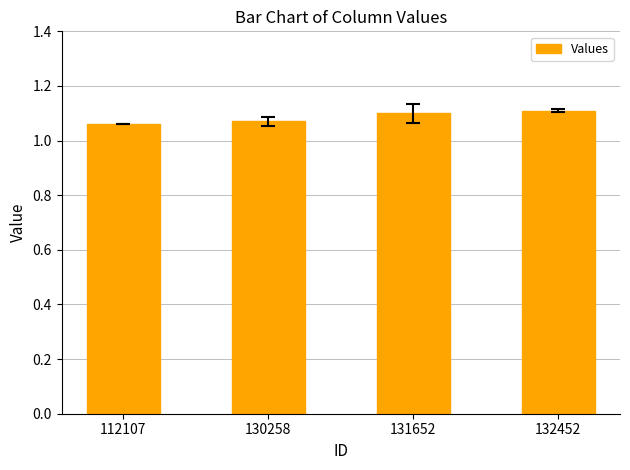

Approximately how many times larger is the value at 131652 compared to 132452?

1.0